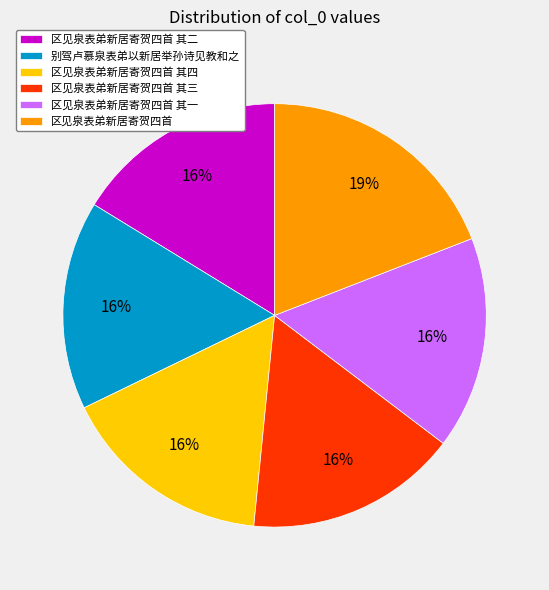

Which slice is the largest?

区见泉表弟新居寄贺四首